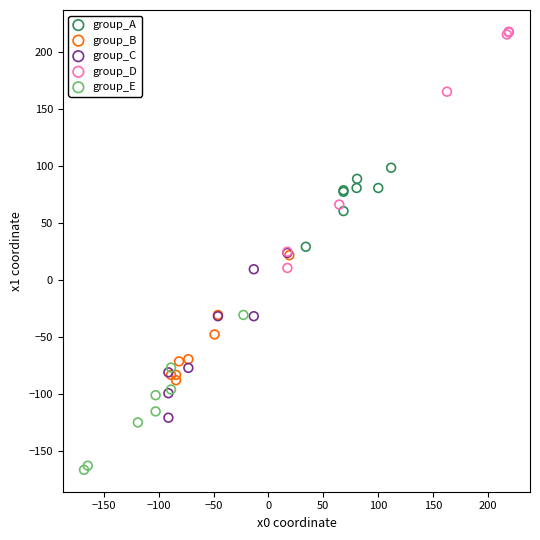

Which series contains the lowest Y value?

group_E